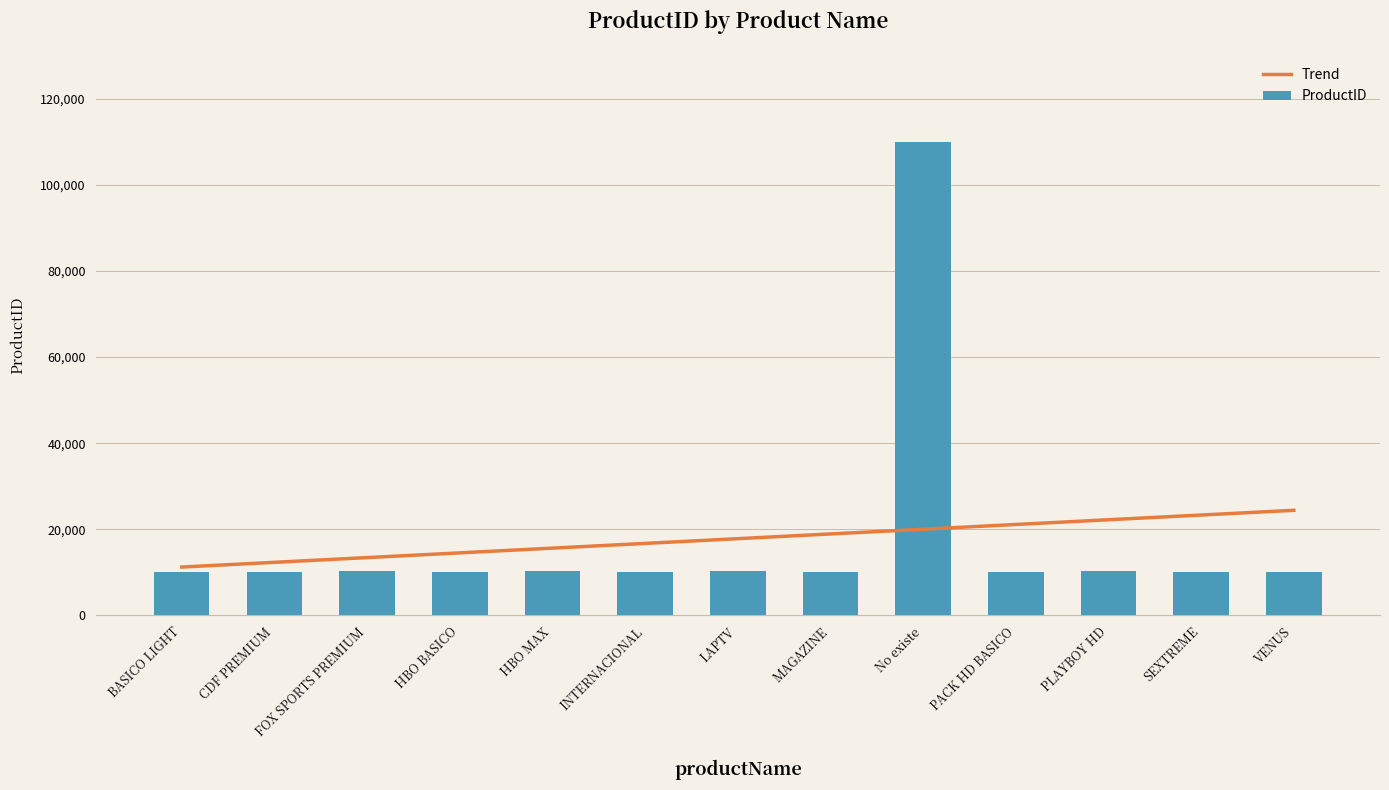

Which has a higher value, INTERNACIONAL or CDF PREMIUM?

INTERNACIONAL